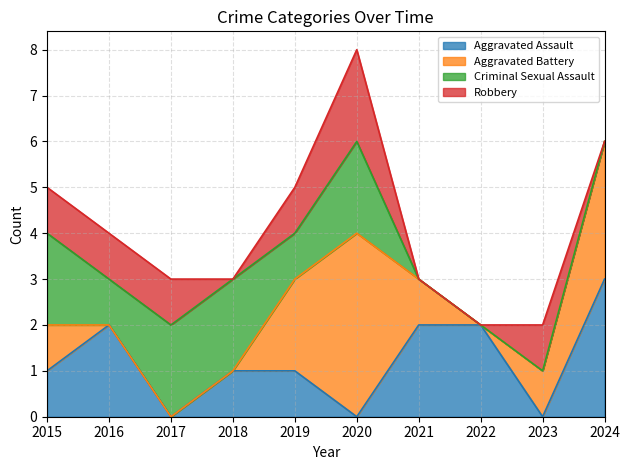

Which category has the highest value in the Aggravated Battery series?

2020